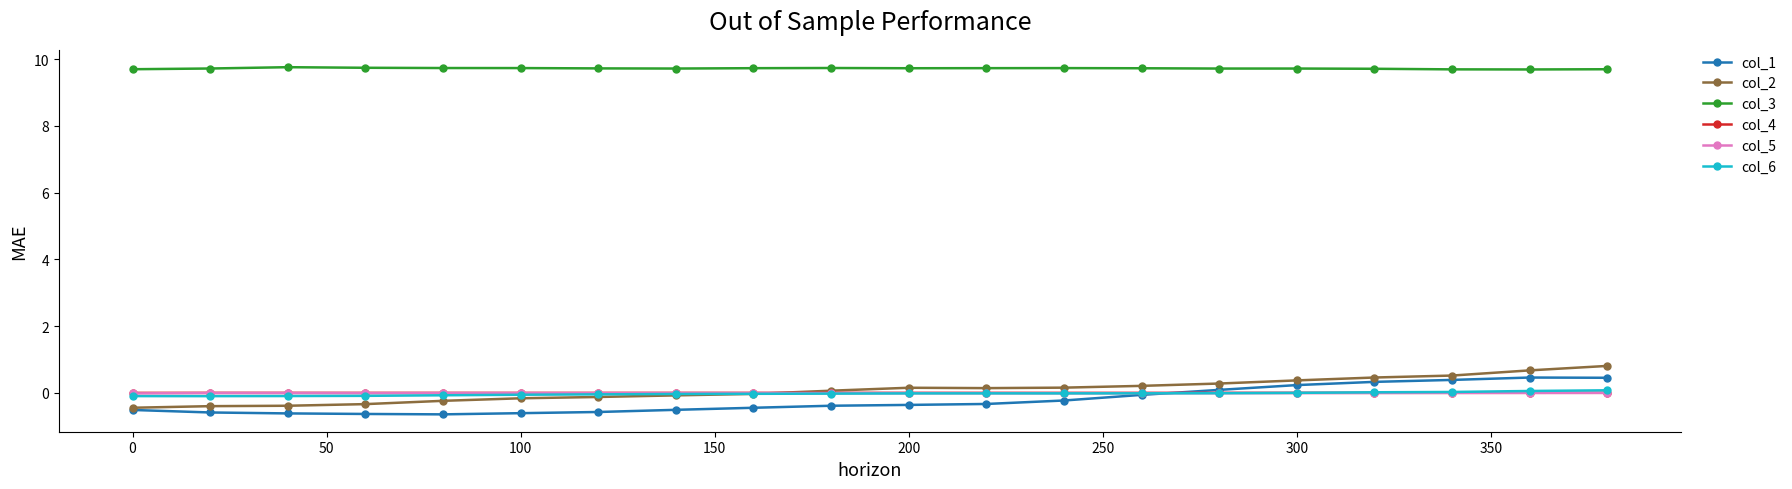

At how many categories does at least one series exceed 5?

20